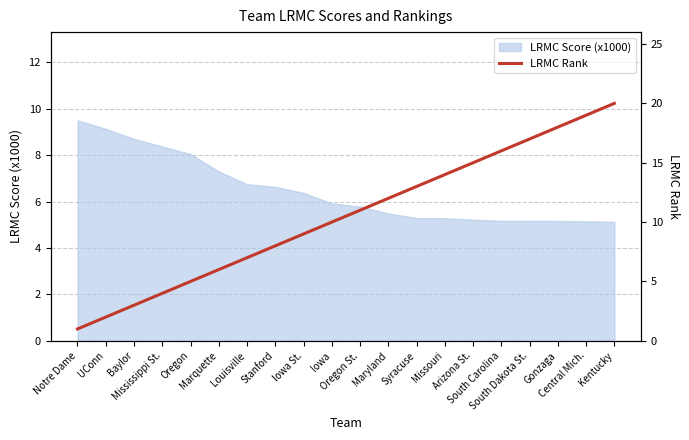

Count the number of categories in the chart.

20